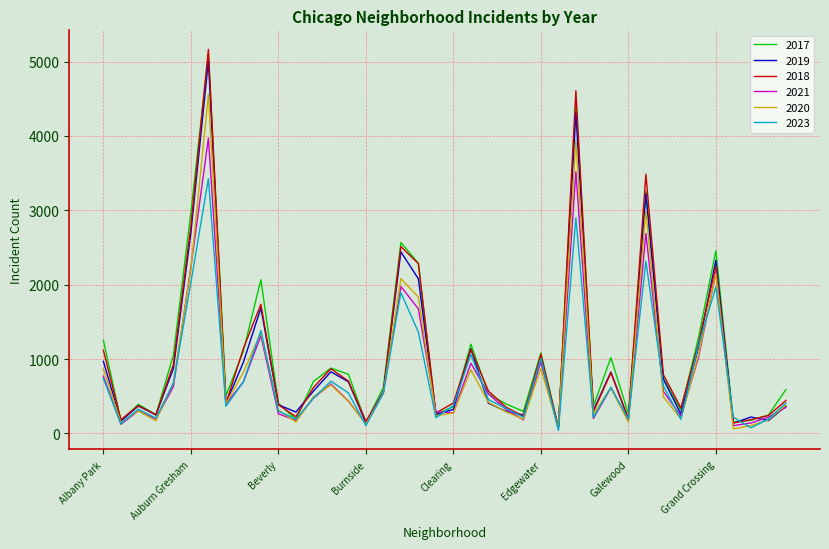

What is the difference between the maximum and minimum values in the 2018 series?

5088